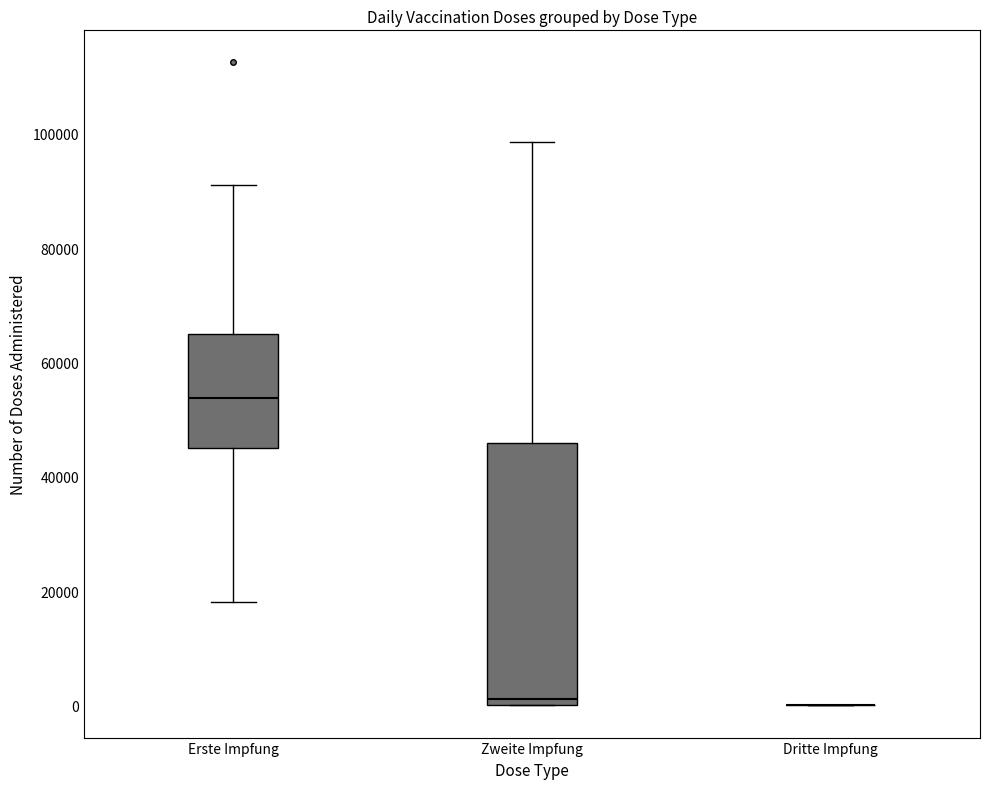

Reading left to right, read every box against the y-axis: the position of its median line, the range the box covers, and the ends of its whiskers. The values are not printed on the chart, so give them approximately, as read against the axis.

Erste Impfung: median 54000, box 44000 to 64000, whiskers 18000 to 90000
Zweite Impfung: median 2000, box 0 to 46000, whiskers 0 to 98000
Dritte Impfung: box collapsed to a line at 0, whiskers 0 to 0